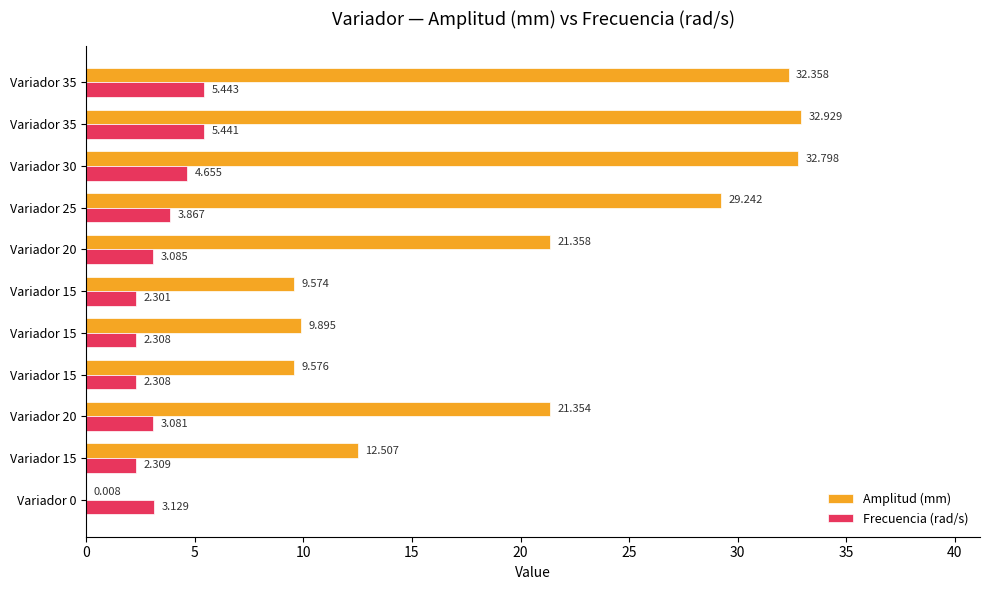

List the series in order of their peak value, lowest first.

Frecuencia (rad/s), Amplitud (mm)